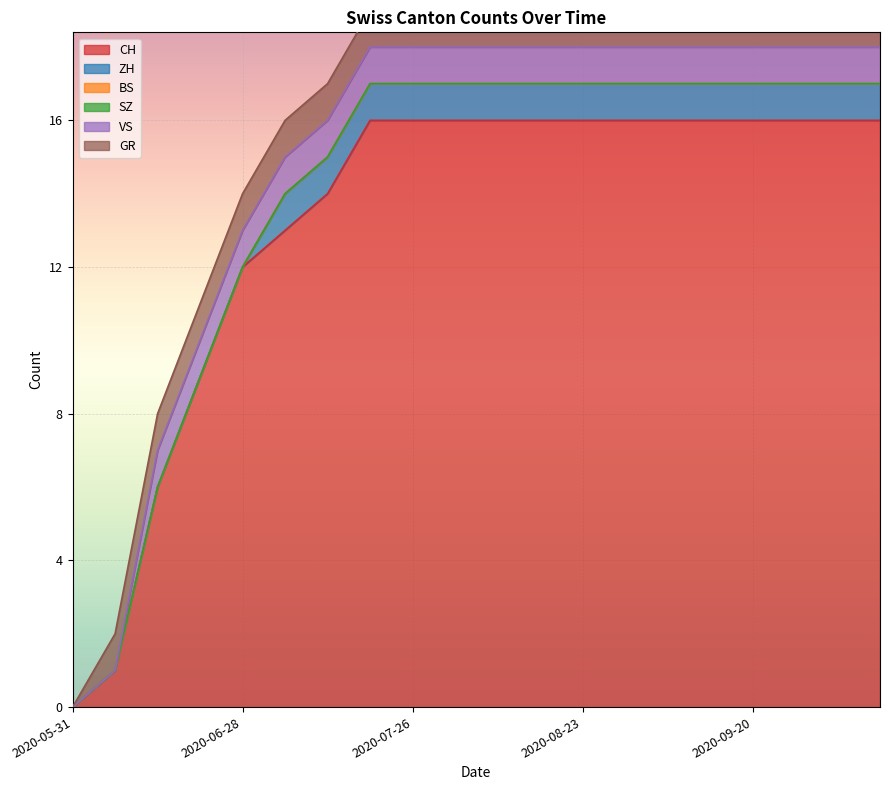

True or false: CH and BS intersect in this chart.

False